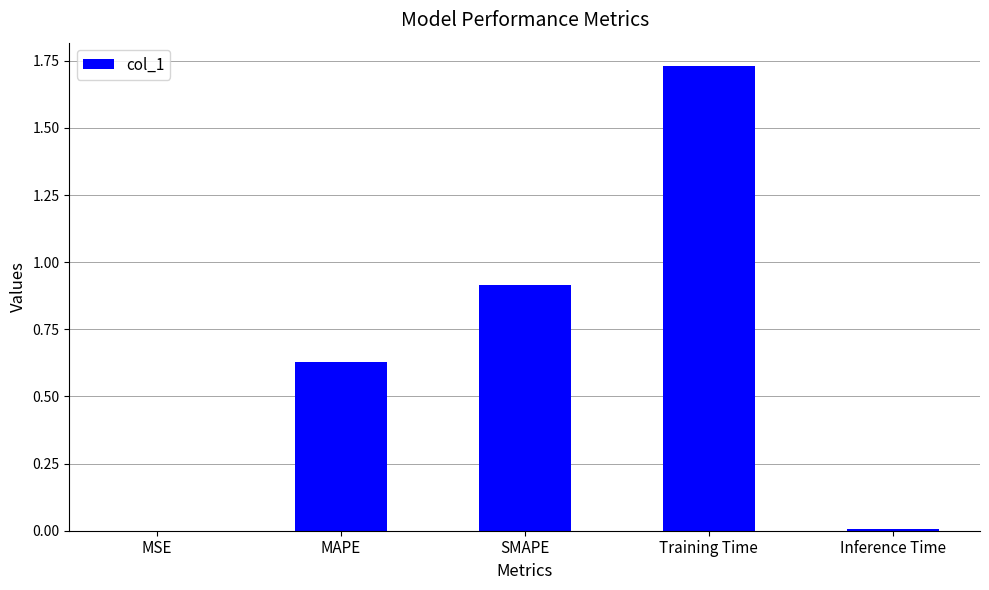

Between Training Time and SMAPE, which is larger?

Training Time